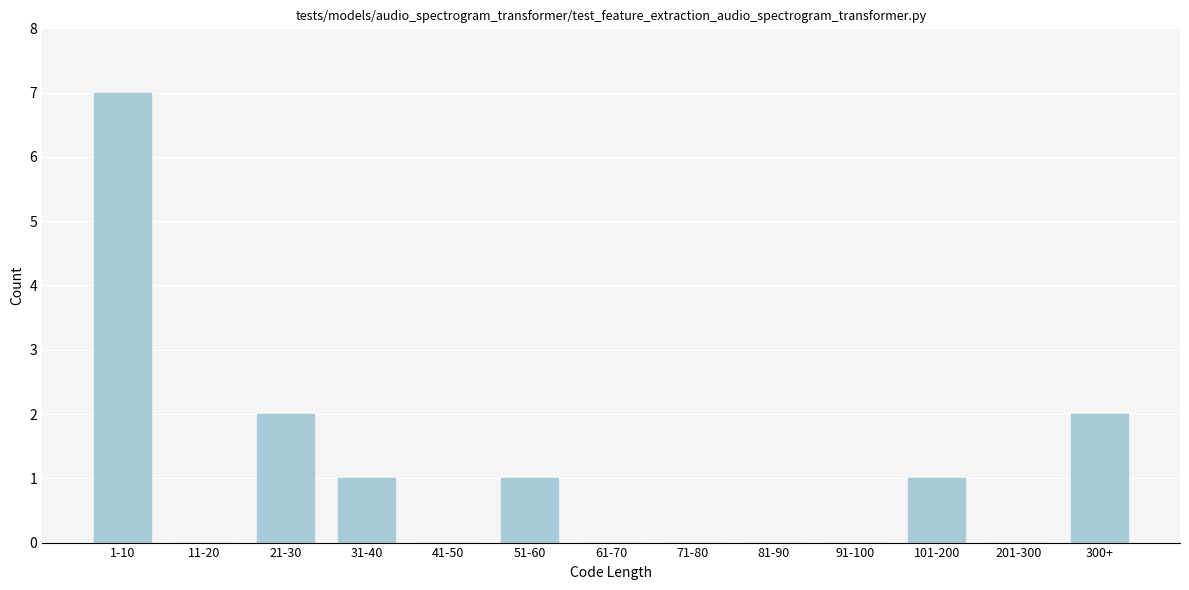

Reading left to right, extract all data points from this chart.

1-10=7	11-20=0	21-30=2	31-40=1	41-50=0	51-60=1	61-70=0	71-80=0	81-90=0	91-100=0	101-200=1	201-300=0	300+=2